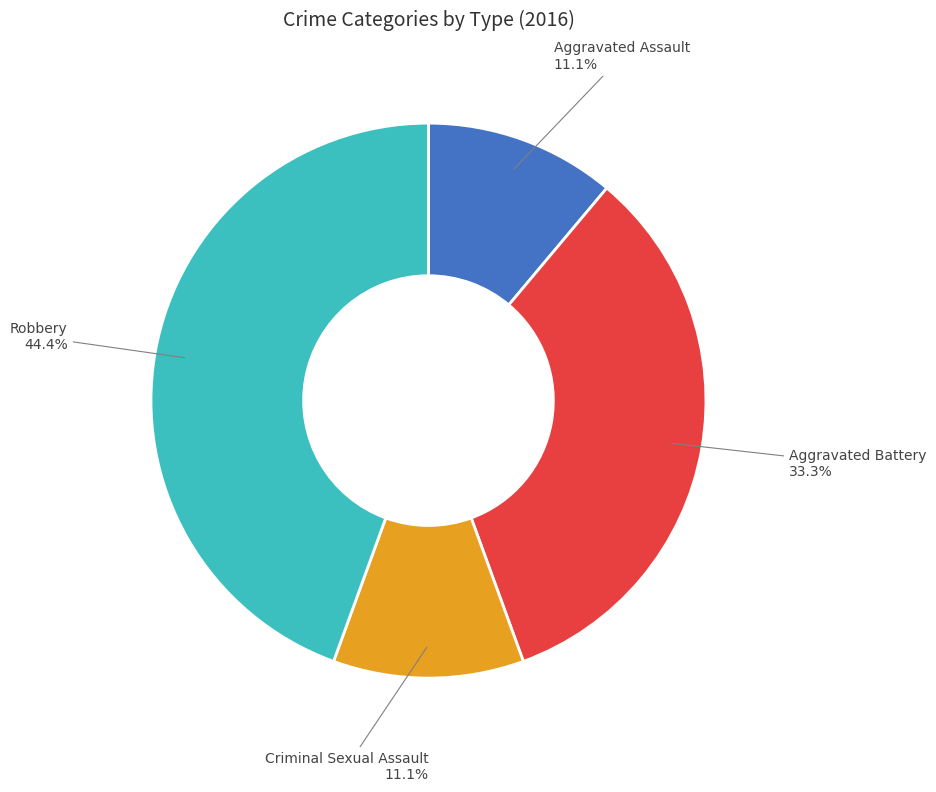

Is there any slice that represents more than half of the pie?

No